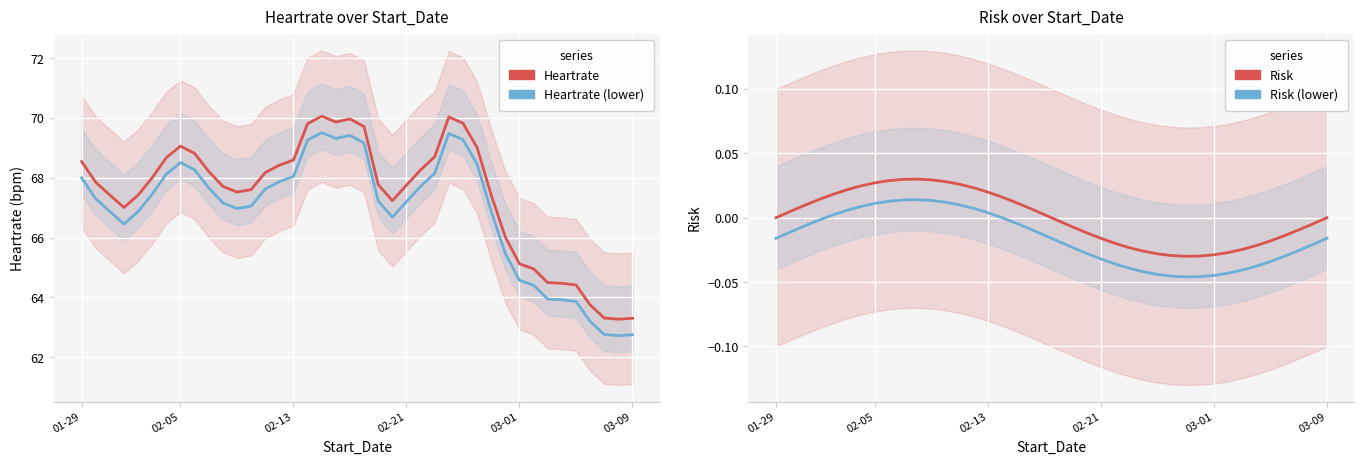

List the series in order of their peak value, lowest first.

Risk (lower), Risk, Heartrate (lower), Heartrate